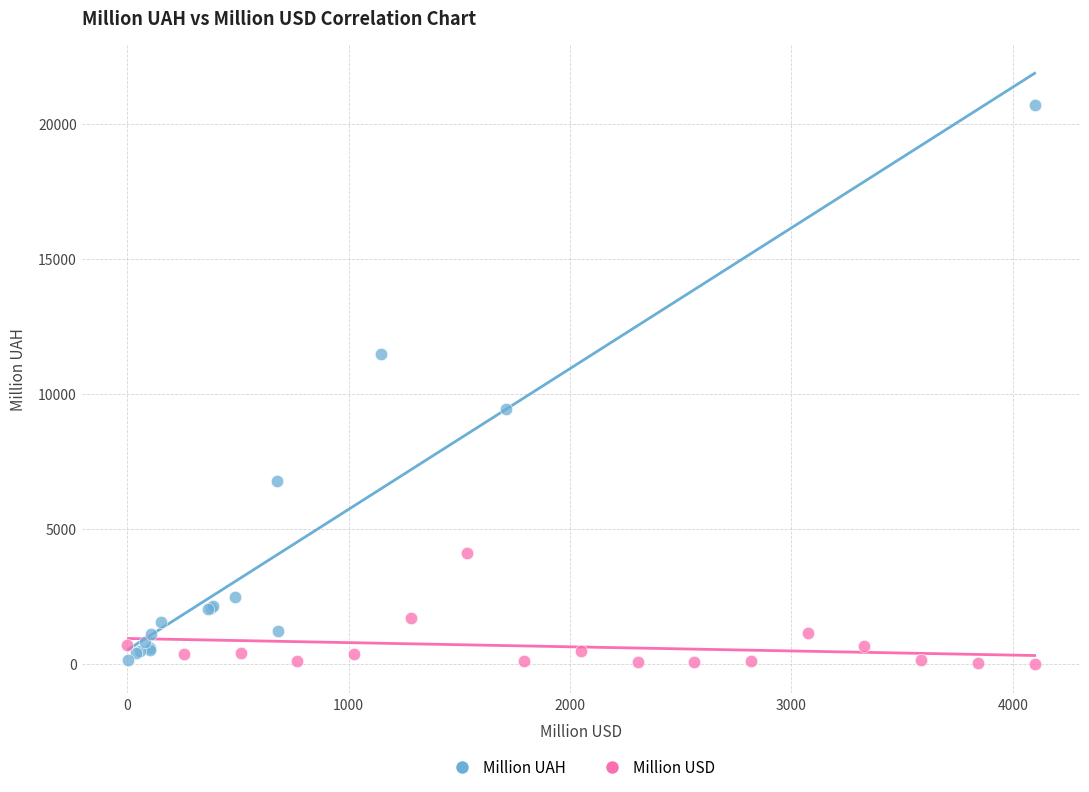

Which series has the widest spread of Y values?

Million UAH